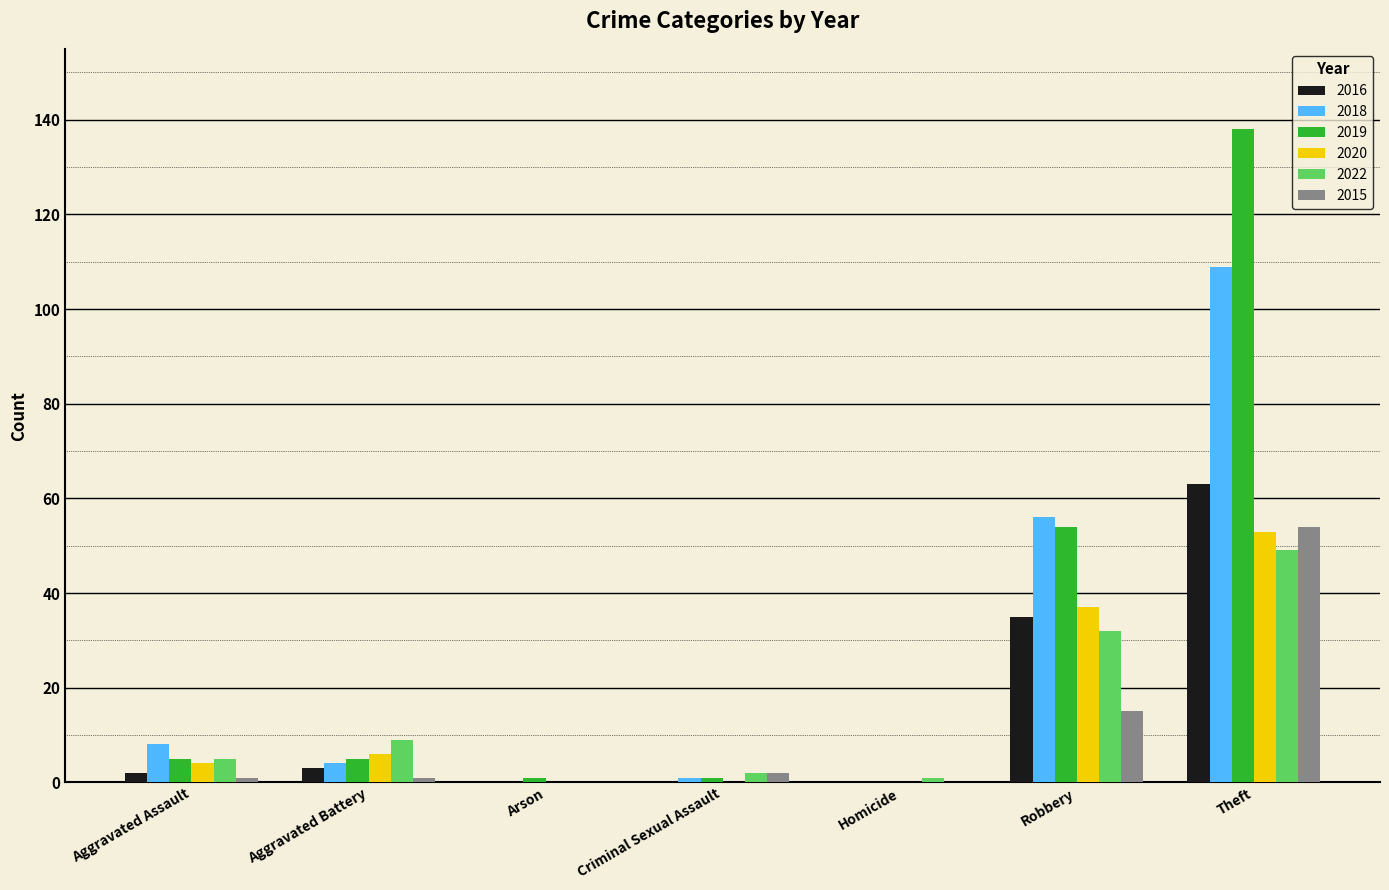

What is the sum of all 2019 values?

204